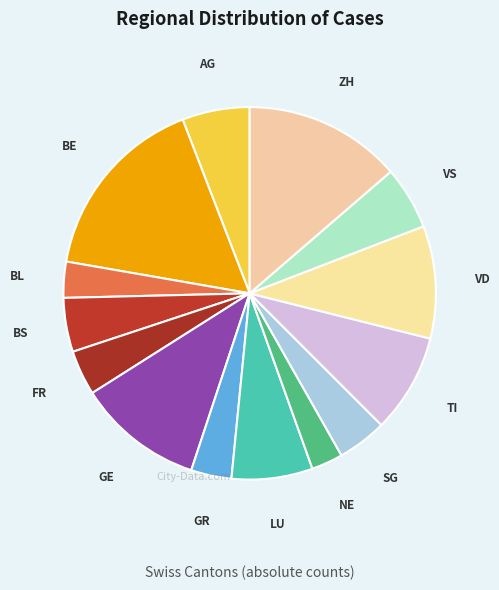

Do BL and ZH together represent more than half of the pie?

No